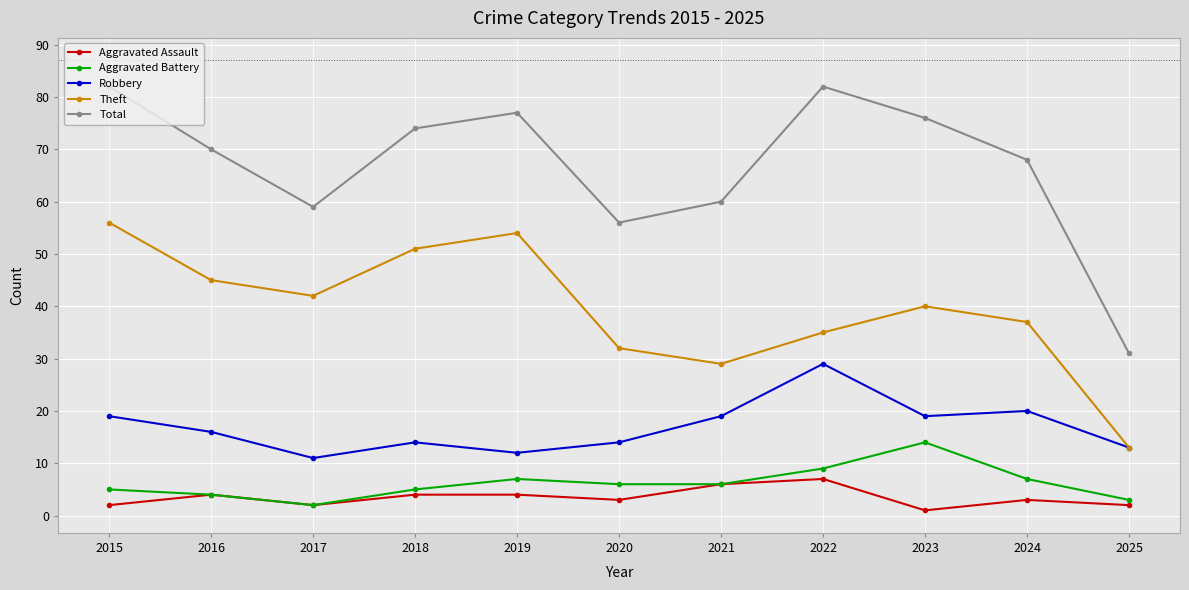

Is the value of Robbery at 2019 greater than the value of Theft at 2020?

No